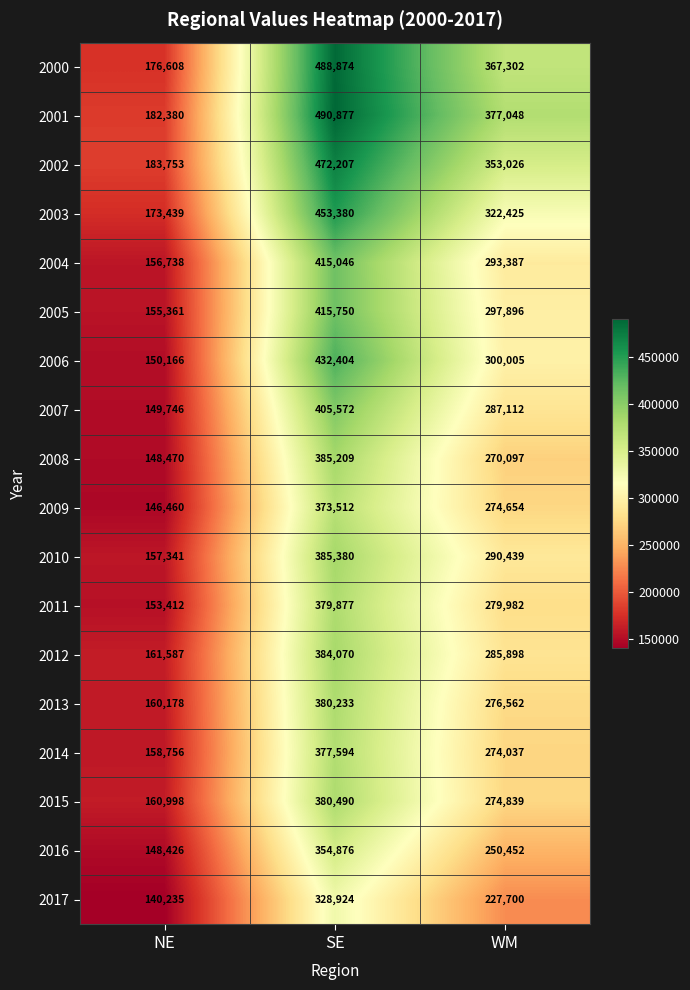

At which category is the sum across all series the highest?

SE